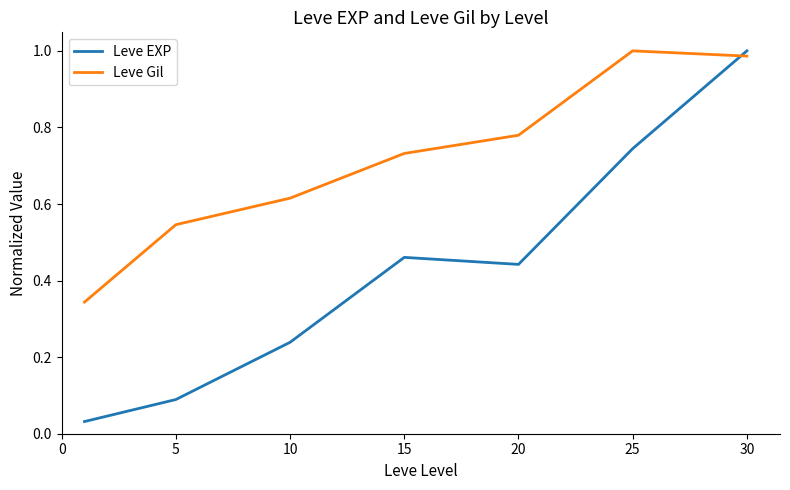

Rank the series by their average value, from highest to lowest.

Leve Gil, Leve EXP